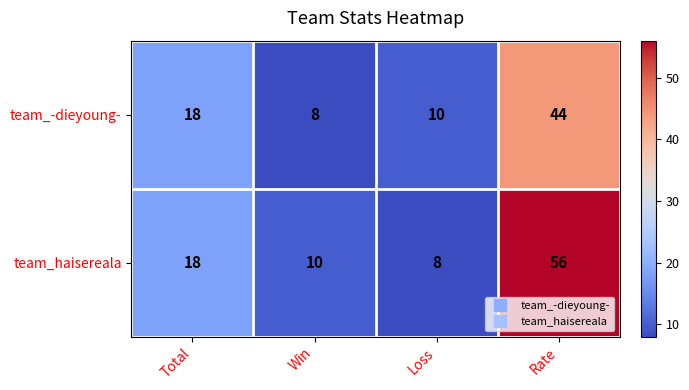

What is the spread (max minus min) of values at Loss?

2